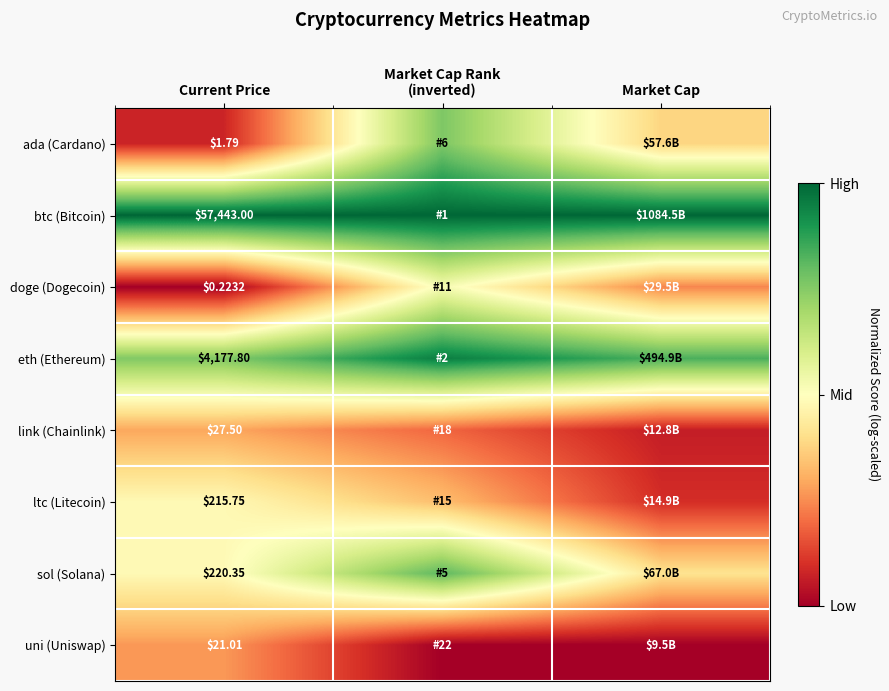

At Current Price, list the series in order from largest to smallest.

btc (Bitcoin), eth (Ethereum), sol (Solana), ltc (Litecoin), link (Chainlink), uni (Uniswap), ada (Cardano), doge (Dogecoin)